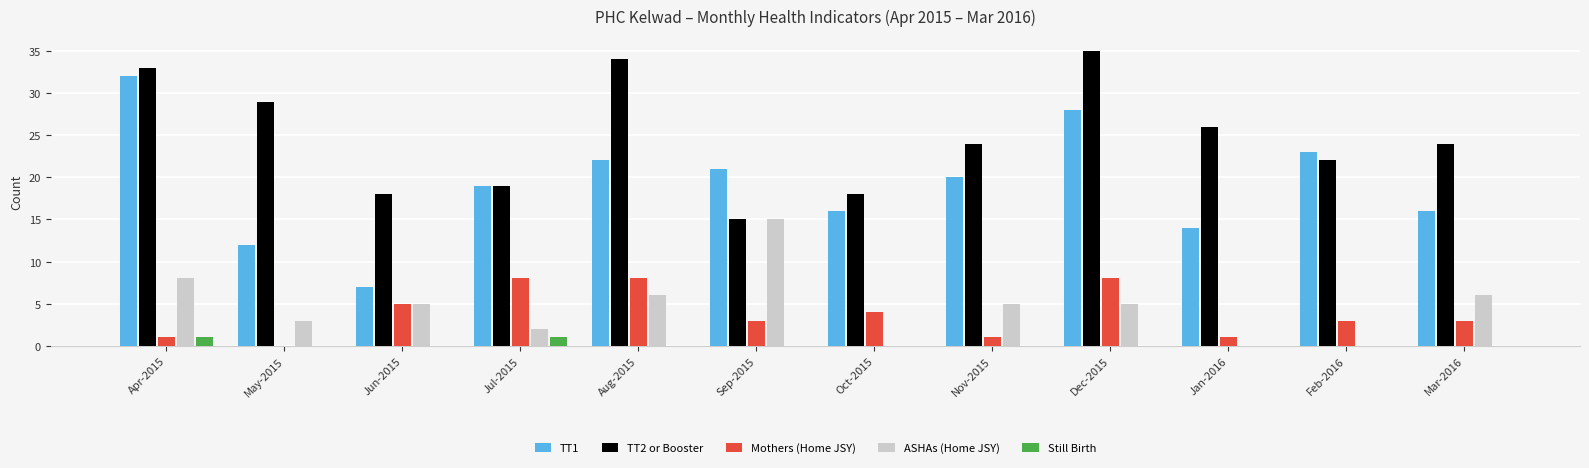

Is the value of ASHAs (Home JSY) at Mar-2016 greater than the value of TT2 or Booster at Oct-2015?

No